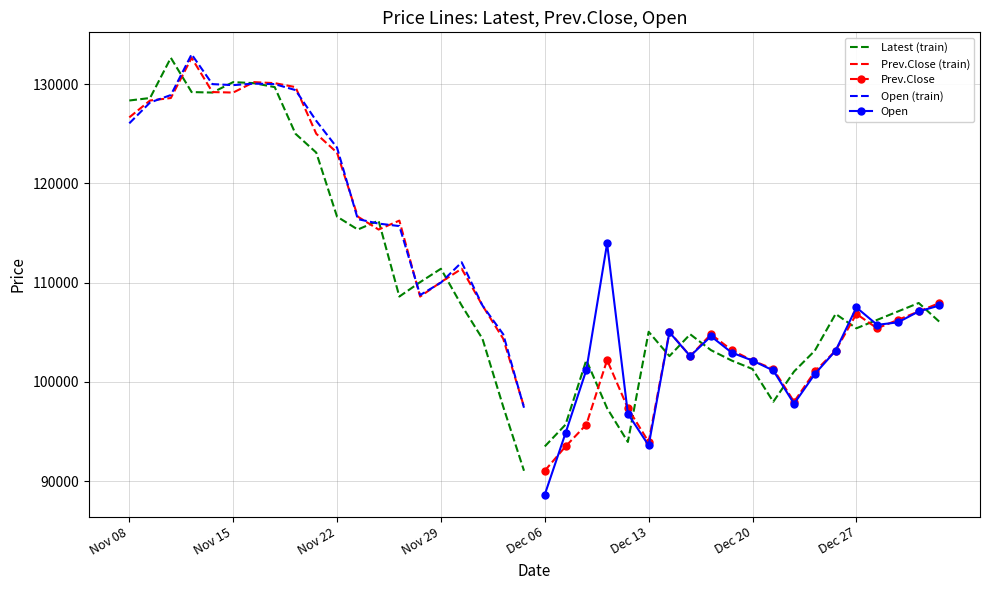

True or false: Prev.Close (train) has more than 1 interior local peaks.

True